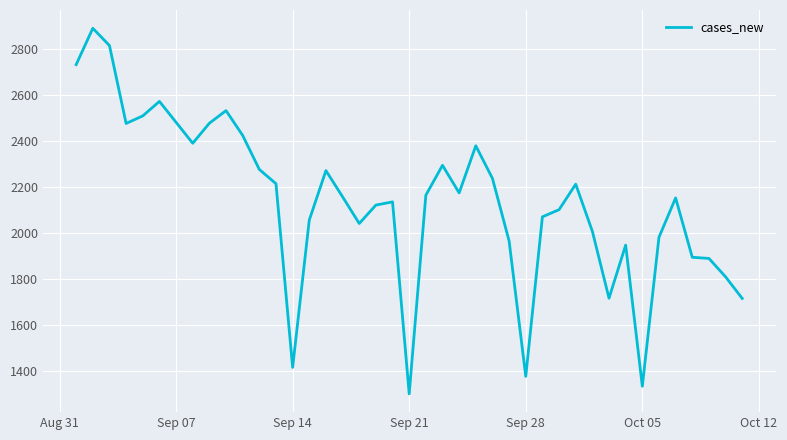

What is the smallest value displayed?

1302